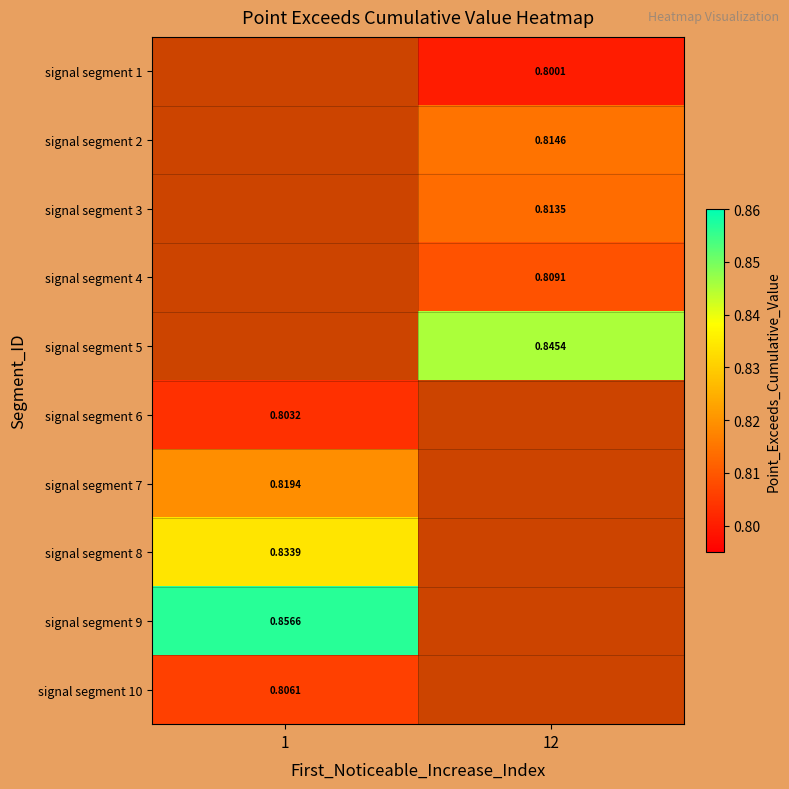

Which category has the lowest value across all series?

12